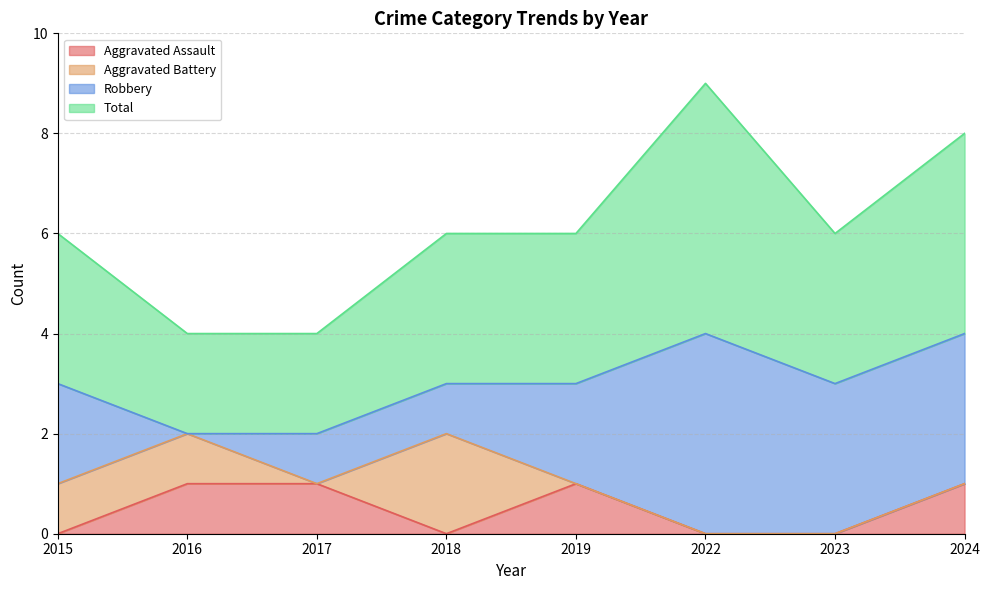

Which series changed the most between 2019 and 2022?

Total